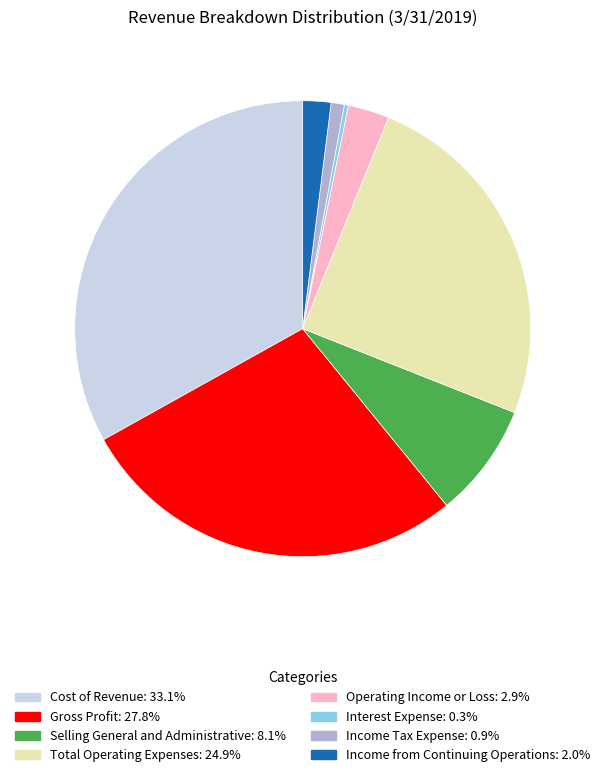

Do Income from Continuing Operations and Operating Income or Loss together represent more than half of the pie?

No